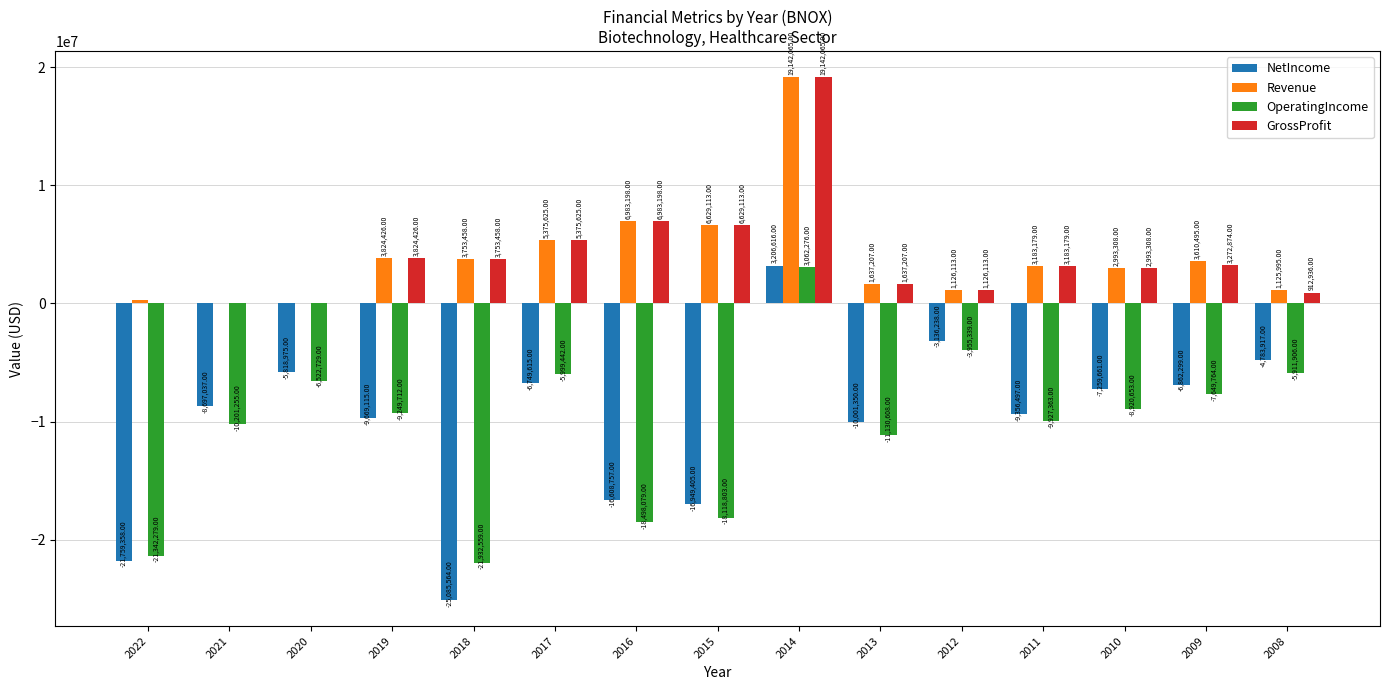

Reading left to right, transcribe all the data shown in this chart.

NetIncome: 2022=-21759358	2021=-8697037	2020=-5818975	2019=-9669115	2018=-25085564	2017=-6749615	2016=-16608757	2015=-16949405	2014=3206616	2013=-10001350	2012=-3136238	2011=-9356497	2010=-7259661	2009=-6862299	2008=-4783917
Revenue: 2022=263634	2021=0	2020=46662	2019=3824426	2018=3753458	2017=5375625	2016=6983198	2015=6629113	2014=19142065	2013=1637207	2012=1126113	2011=3183179	2010=2993308	2009=3610495	2008=1125995
OperatingIncome: 2022=-21342279	2021=-10201255	2020=-6522729	2019=-9249712	2018=-21932559	2017=-5999442	2016=-18498079	2015=-18118803	2014=3062276	2013=-11130608	2012=-3955339	2011=-9927363	2010=-8920653	2009=-7649764	2008=-5911906
GrossProfit: 2022=1634	2021=0	2020=46662	2019=3824426	2018=3753458	2017=5375625	2016=6983198	2015=6629113	2014=19142065	2013=1637207	2012=1126113	2011=3183179	2010=2993308	2009=3272874	2008=912936